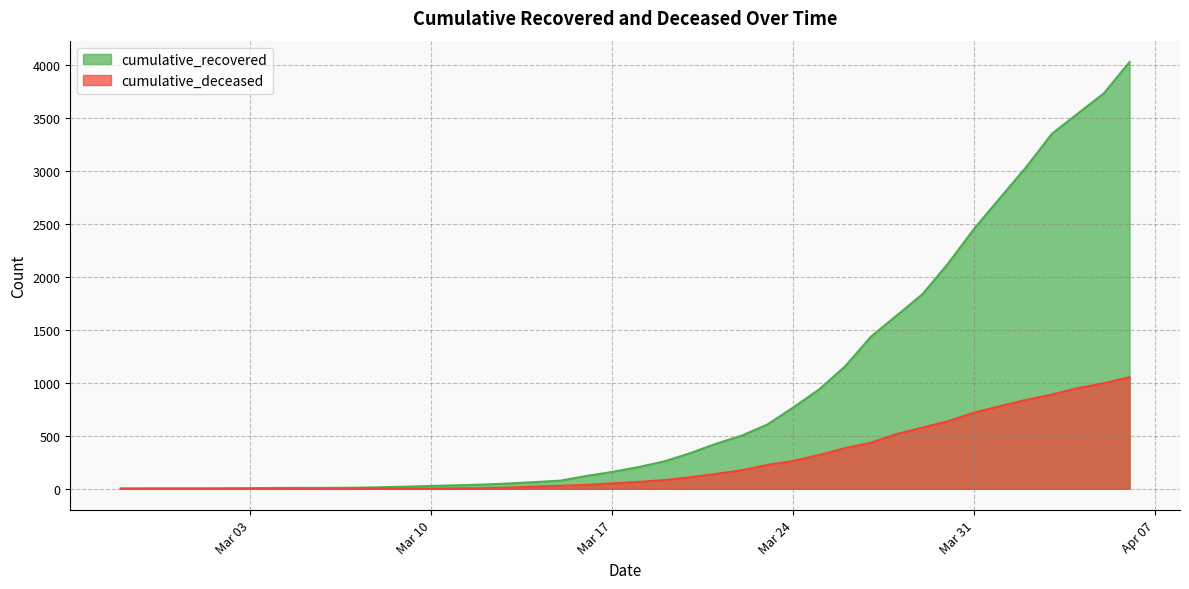

What is the value of the cumulative_deceased point at the 39th from the left?

996